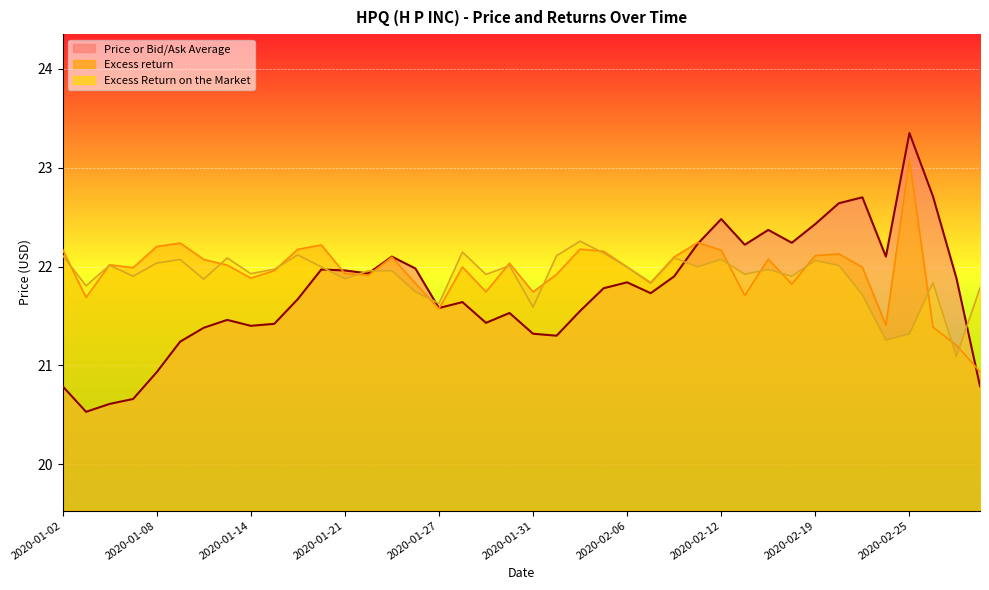

Between 2020-01-08 and 2020-02-14, which series saw the biggest shift?

Price or Bid/Ask Average